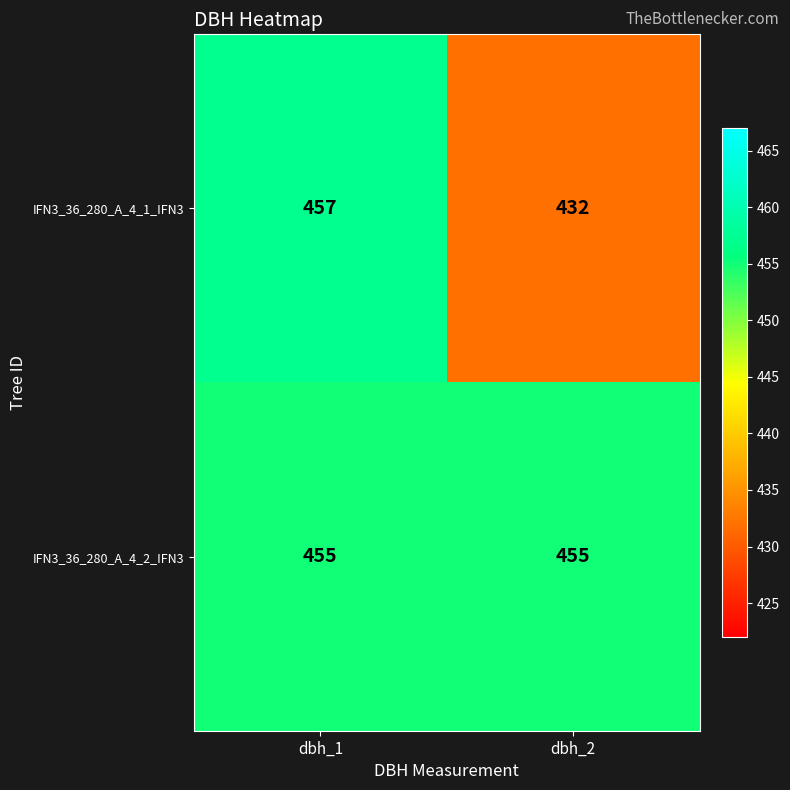

Which series changed the most between dbh_1 and dbh_2?

IFN3_36_280_A_4_1_IFN3